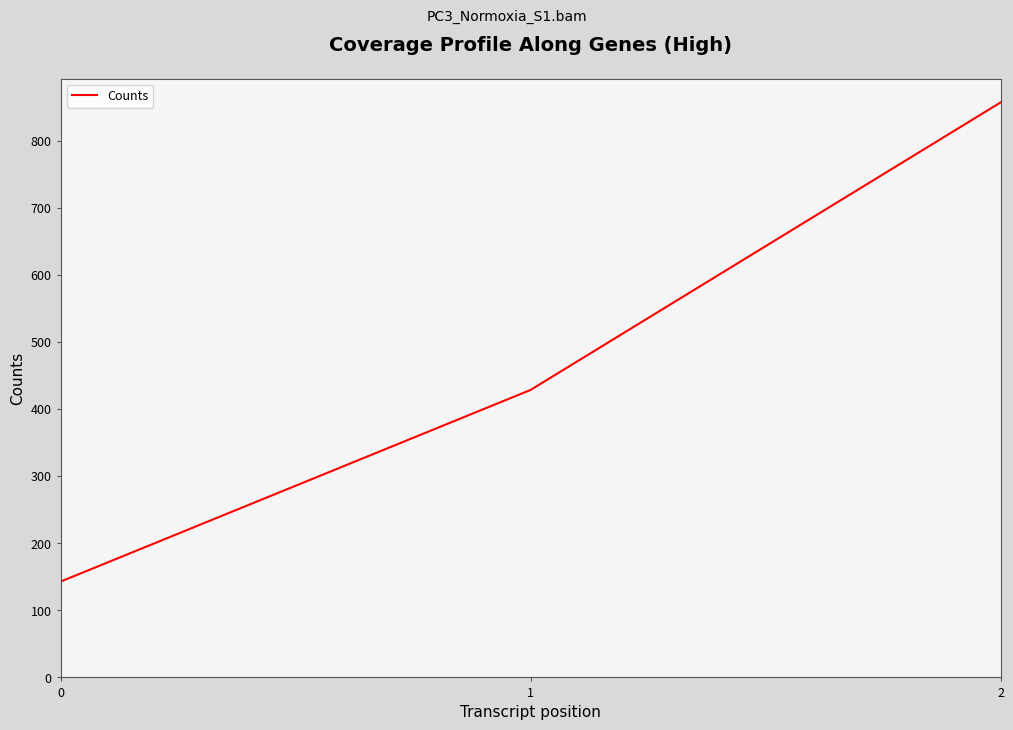

The value at 0 is 142.9. True or false?

True